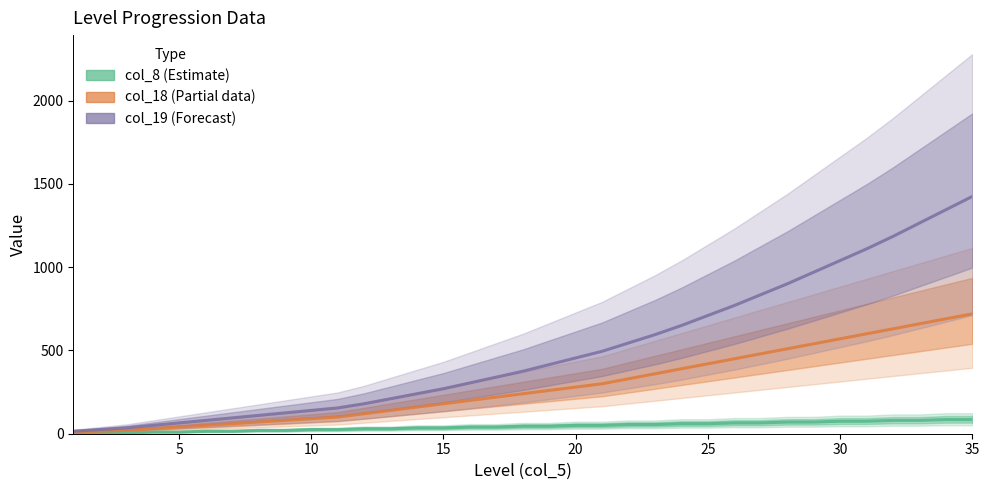

What is the smallest value displayed?

5